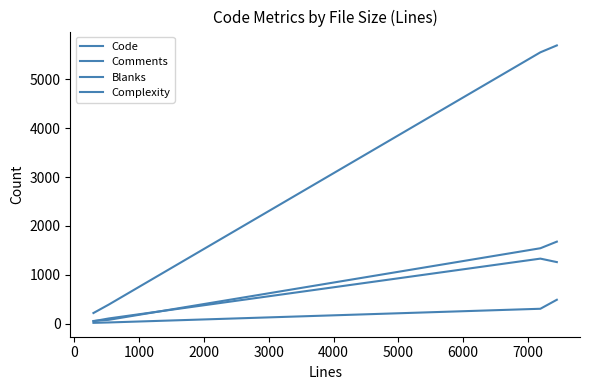

Does the chart display data point markers on the line(s)?

No